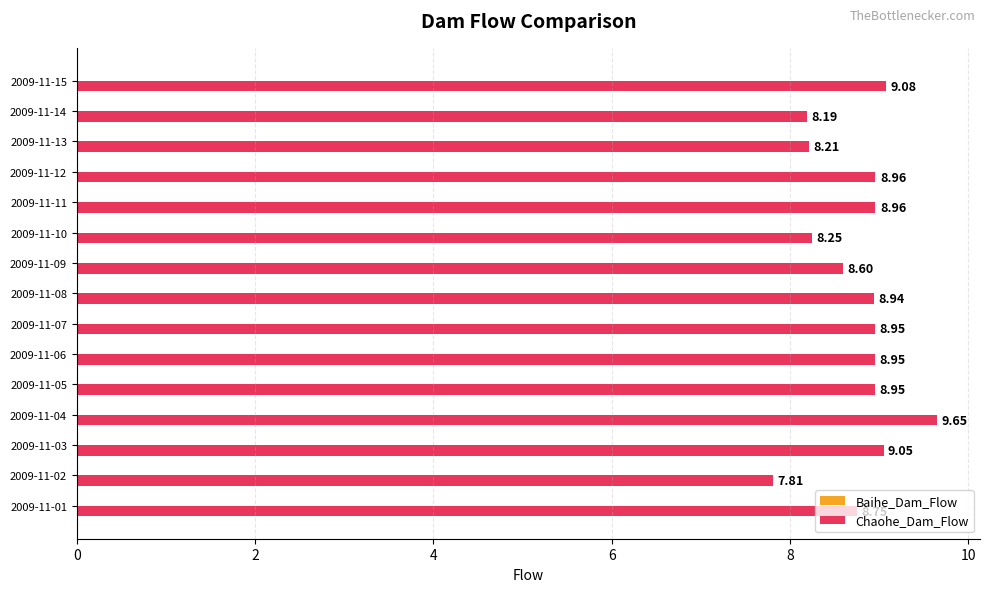

What is the sum of the values at 2009-11-13 and 2009-11-05?

17.2